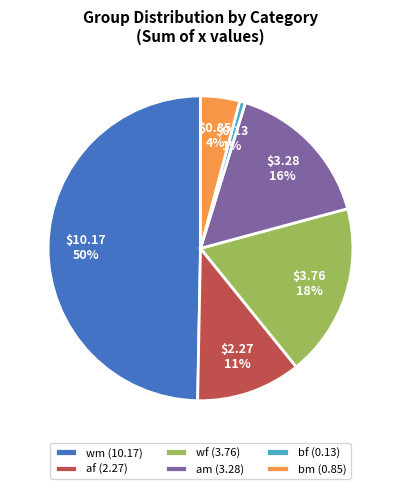

Between af (2.27) and wf (3.76), which is larger?

wf (3.76)